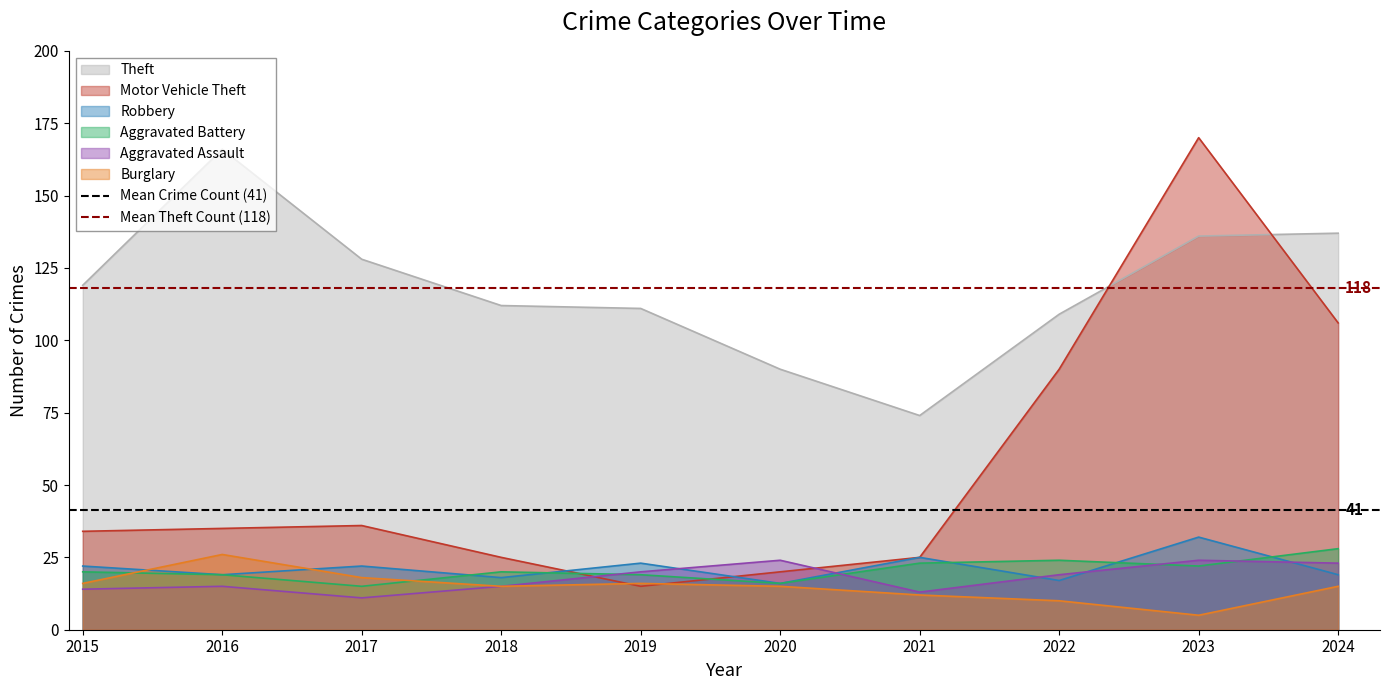

Is it true that Motor Vehicle Theft equals 106 at 2024?

True